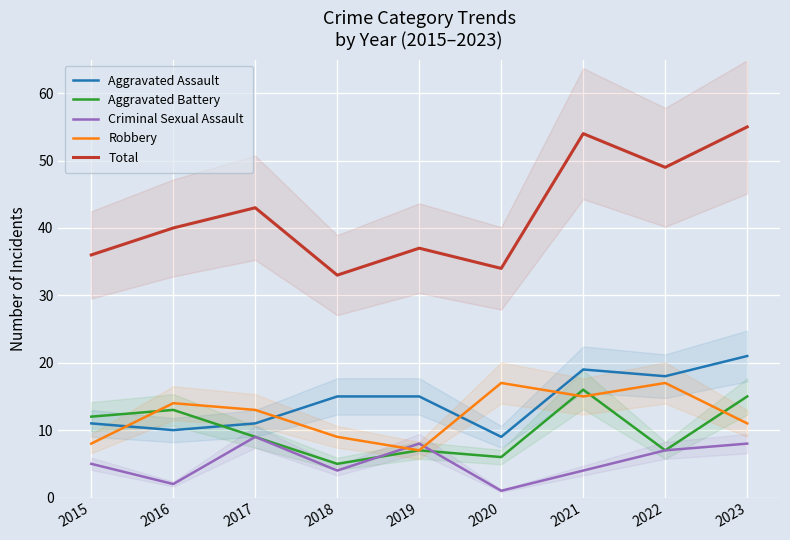

What is the total value across all series at 2020?

67